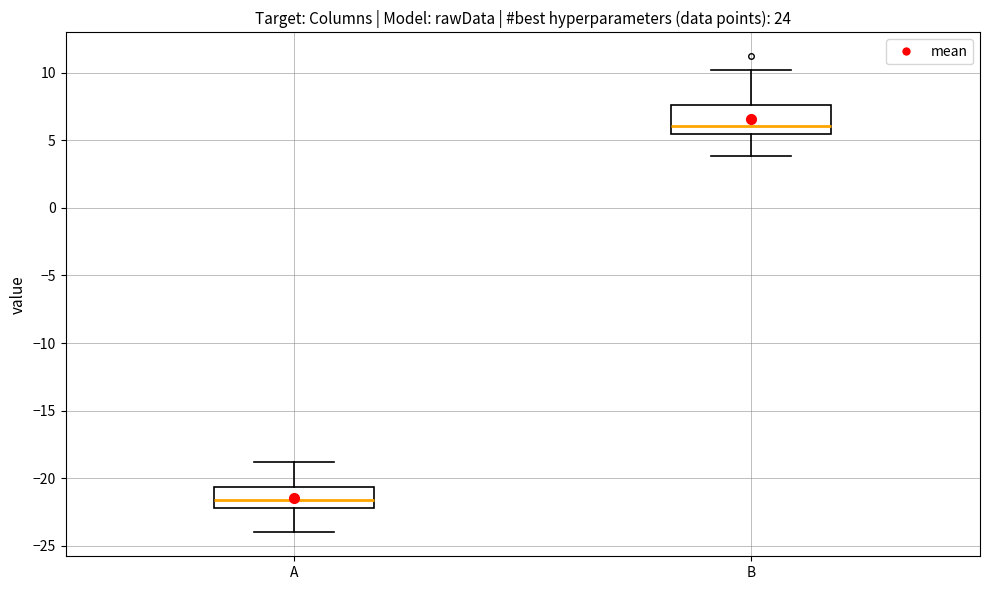

Which box has the lowest median line?

A